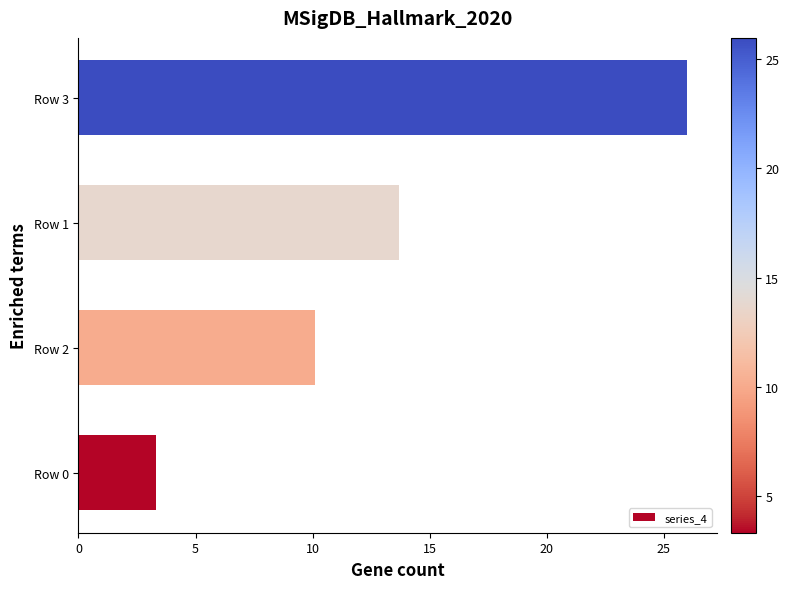

Are the bars grouped side by side (vs. stacked)?

No